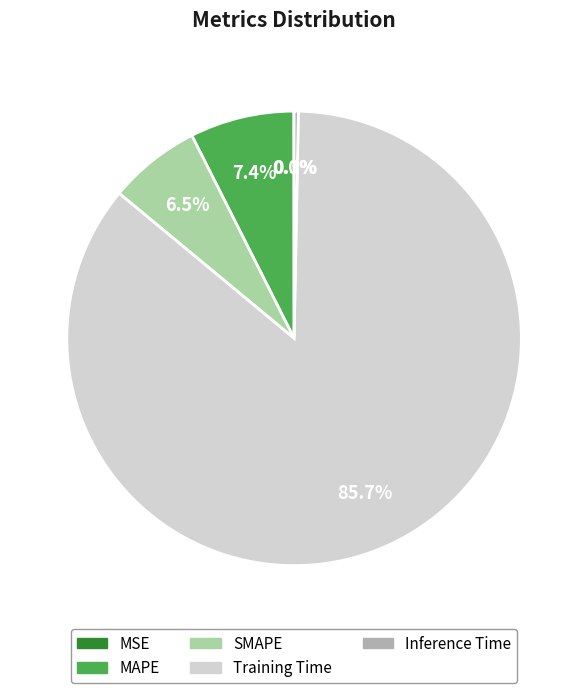

Which category accounts for the majority?

Training Time